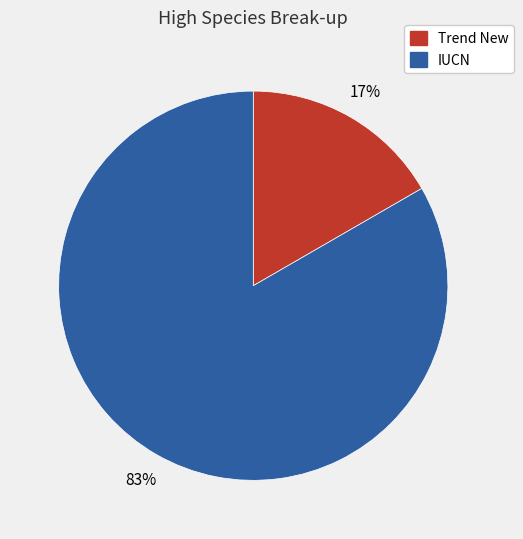

How many segments does this pie chart have?

2